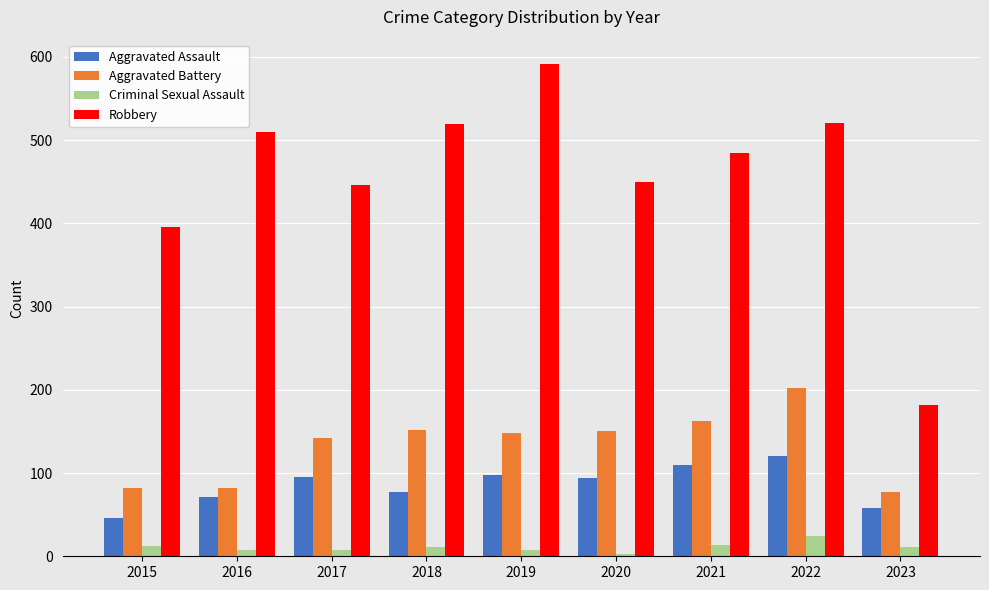

Is it true that Aggravated Battery equals 162 at 2021?

True